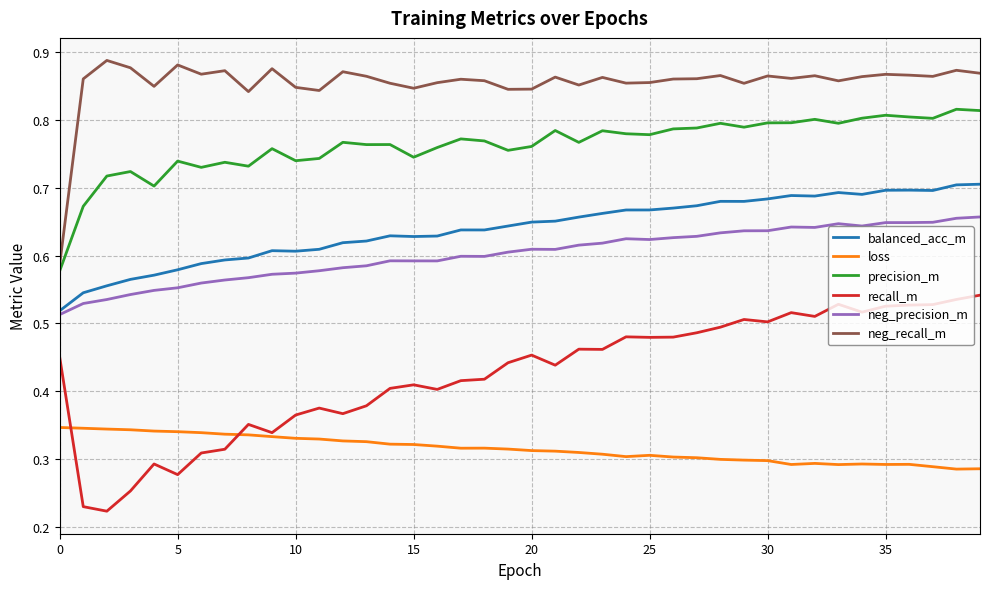

At how many categories does at least one series exceed 0?

40